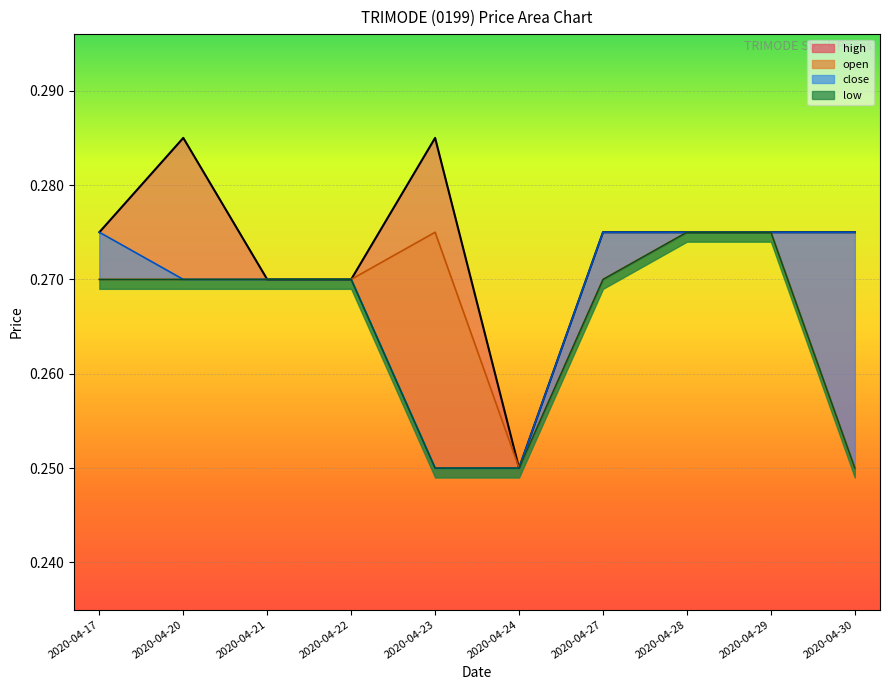

Which has a higher value, 2020-04-28 or 2020-04-30?

2020-04-28